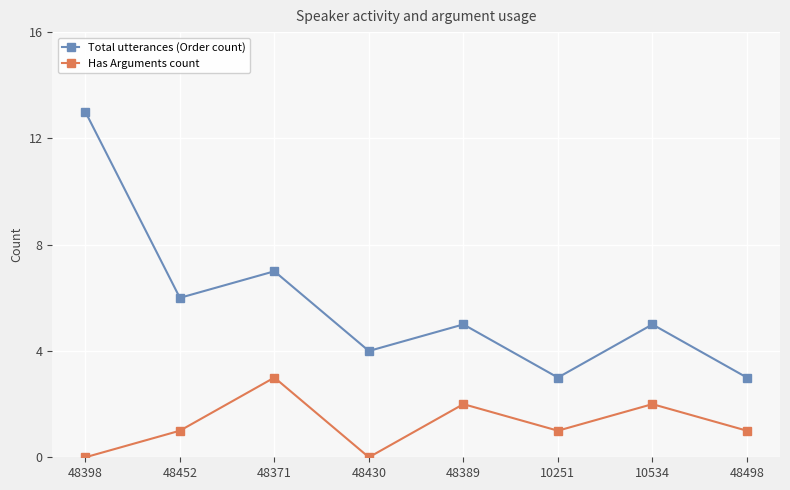

Reading right to left, transcribe all the data shown in this chart.

Total utterances (Order count): 48498=3	10534=5	10251=3	48389=5	48430=4	48371=7	48452=6	48398=13
Has Arguments count: 48498=1	10534=2	10251=1	48389=2	48430=0	48371=3	48452=1	48398=0